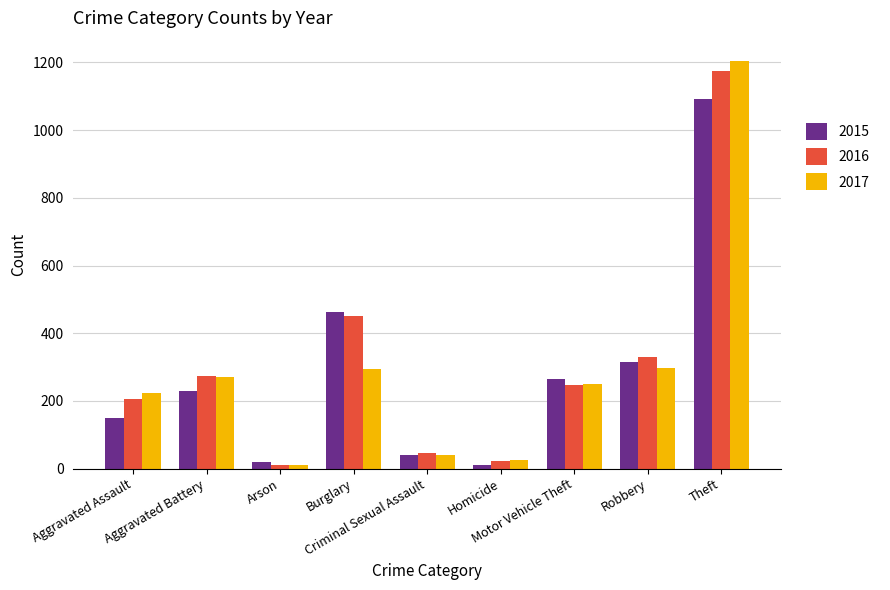

Count the number of categories in the chart.

9